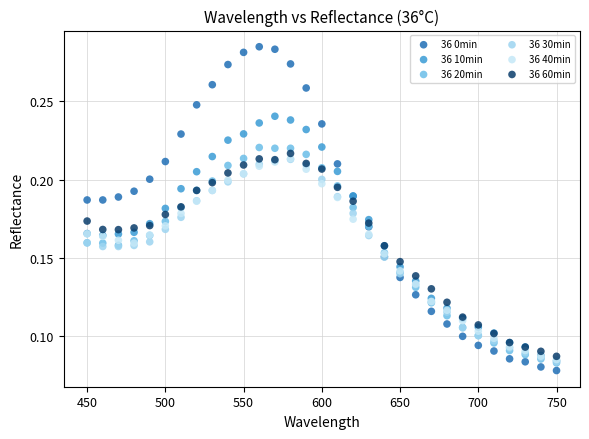

What are all the series names shown in the legend?

36 0min, 36 10min, 36 20min, 36 30min, 36 40min, 36 60min